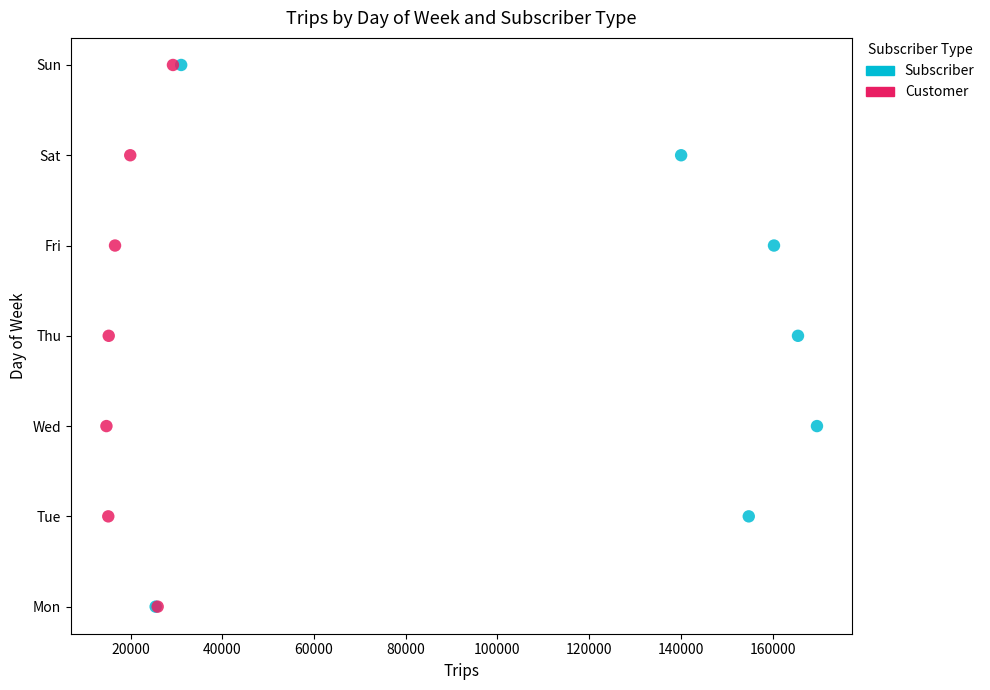

What are all the series names shown in the legend?

Subscriber, Customer